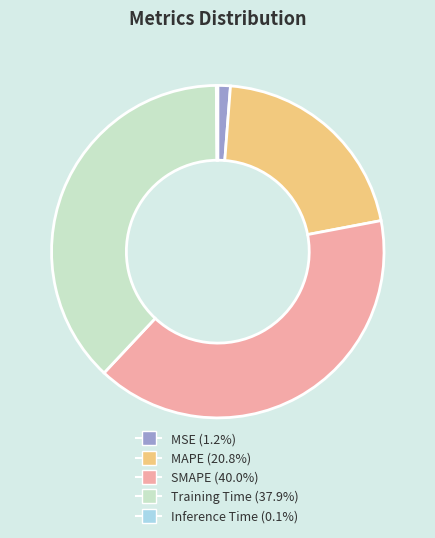

What is the largest slice in the pie chart?

SMAPE